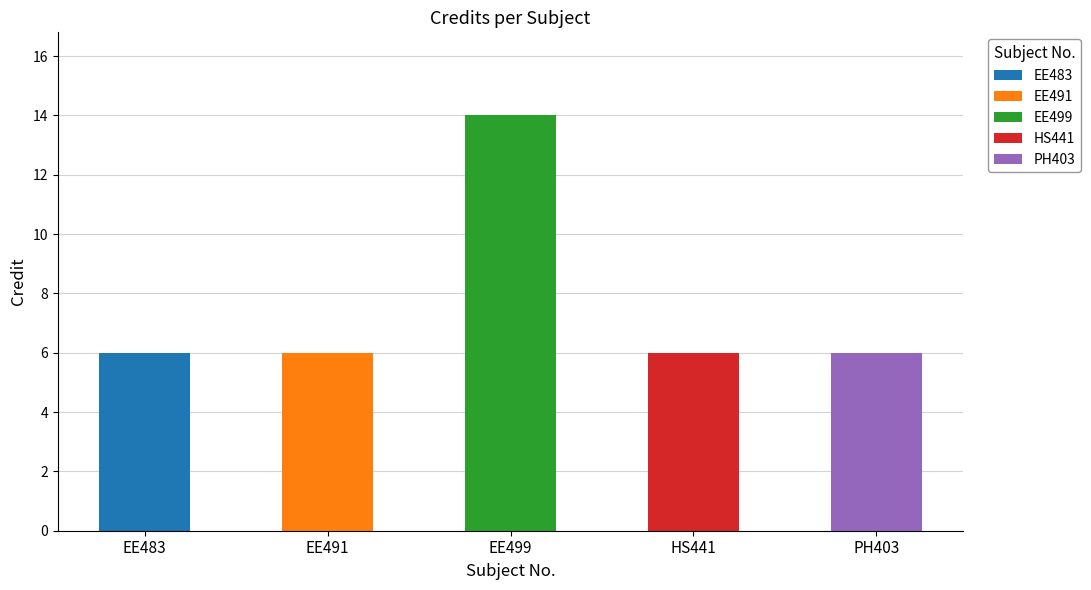

What position from the right is EE491?

4